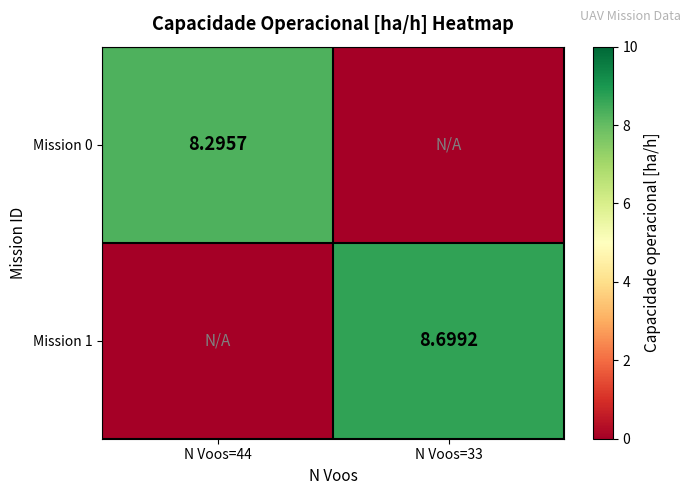

The Mission 0 series shows 8.3 at N Voos=44. True or false?

True